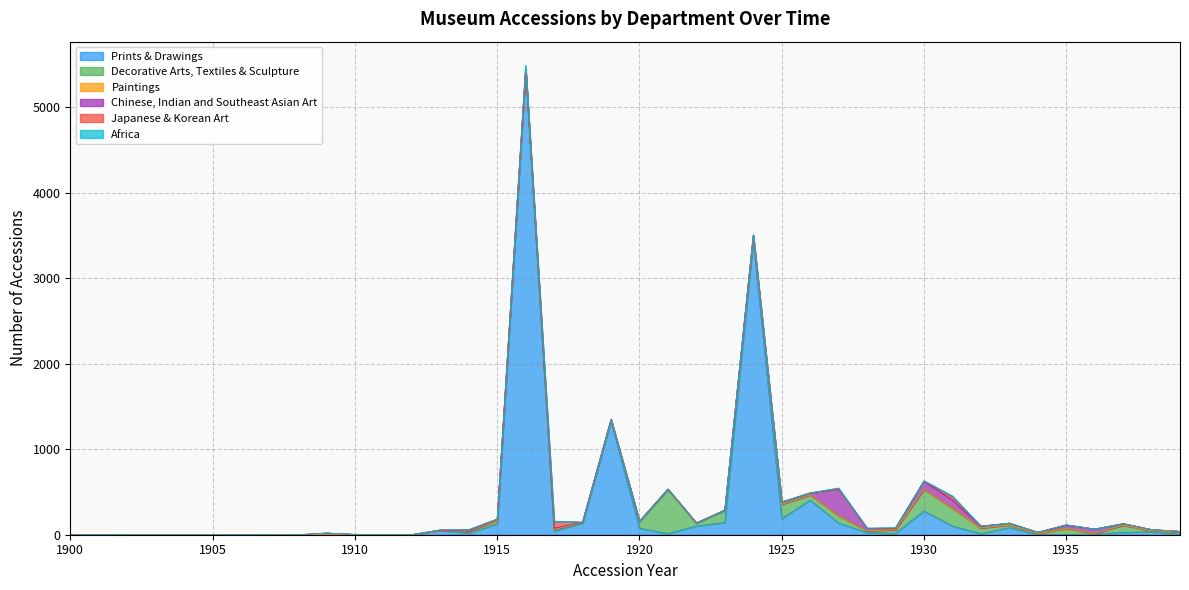

What are all the series names shown in the legend?

Prints & Drawings, Decorative Arts, Textiles & Sculpture, Paintings, Chinese, Indian and Southeast Asian Art, Japanese & Korean Art, Africa